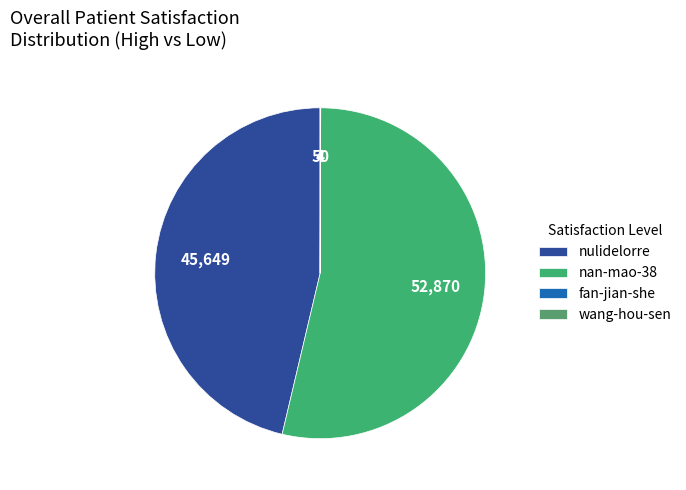

Combined, do nulidelorre and wang-hou-sen account for over 50%?

No